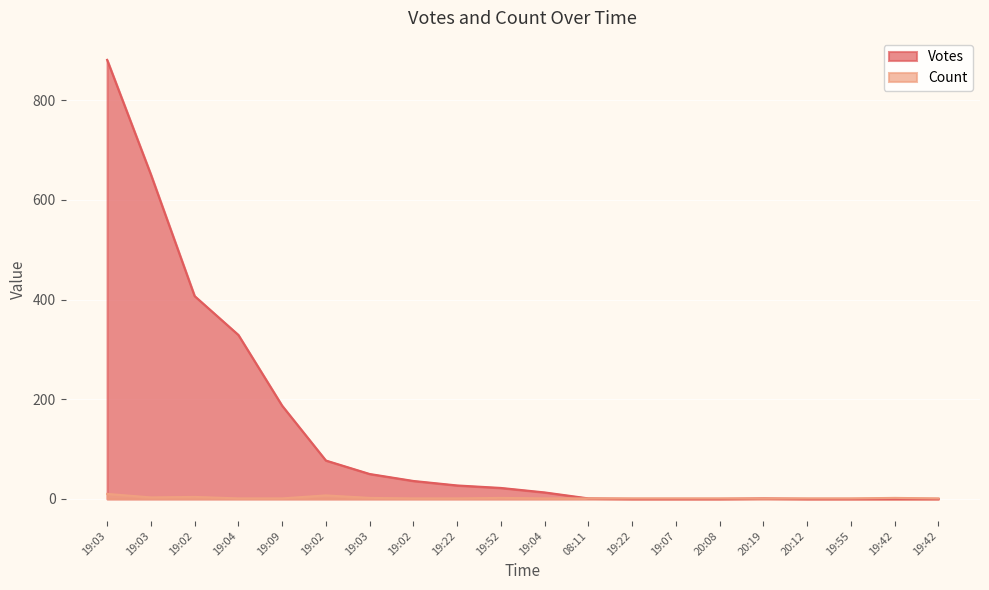

Does the chart display data point markers on the line(s)?

No